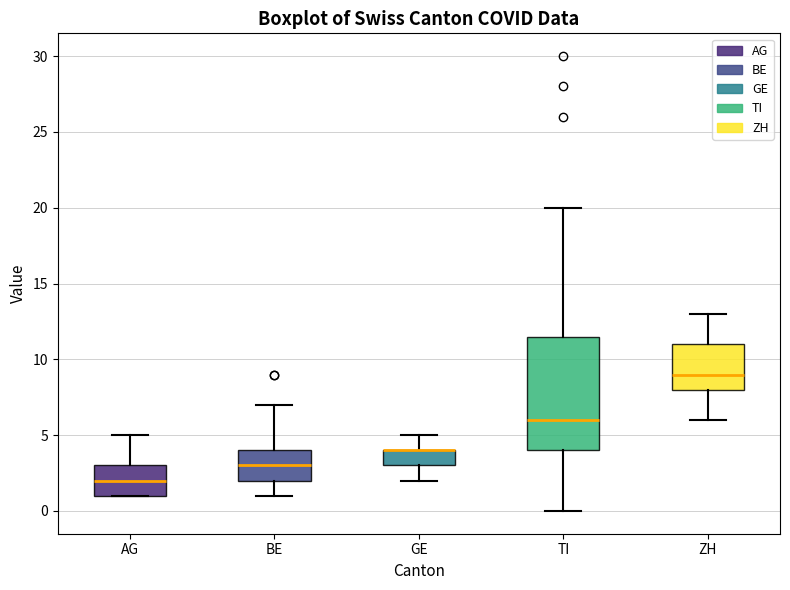

Reading left to right, read every box against the y-axis: the position of its median line, the range the box covers, and the ends of its whiskers. The values are not printed on the chart, so give them approximately, as read against the axis.

AG: median 2.0, box 1.0 to 3.0, whiskers 1.0 to 5.0
BE: median 3.0, box 2.0 to 4.0, whiskers 1.0 to 7.0
GE: median 4.0 (drawn on the box's upper edge), box 3.0 to 4.0, whiskers 2.0 to 5.0
TI: median 6.0, box 4.0 to 11.5, whiskers 0.0 to 20.0
ZH: median 9.0, box 8.0 to 11.0, whiskers 6.0 to 13.0